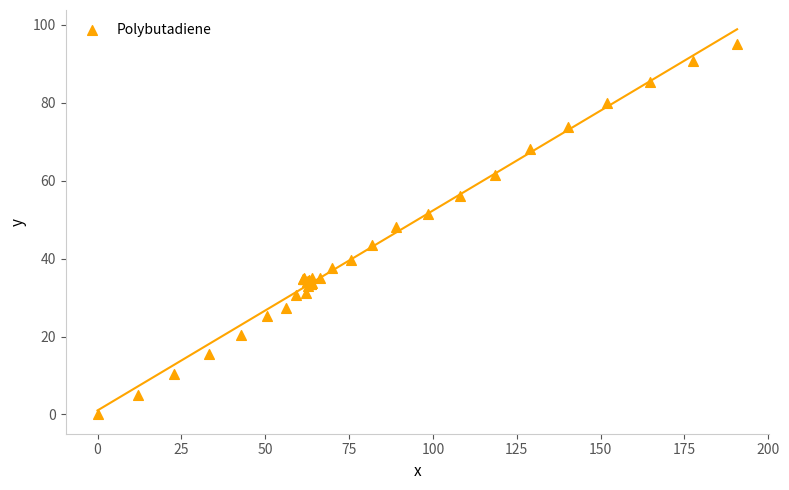

What Y value in the scatter plot is closest to 47?

48.1